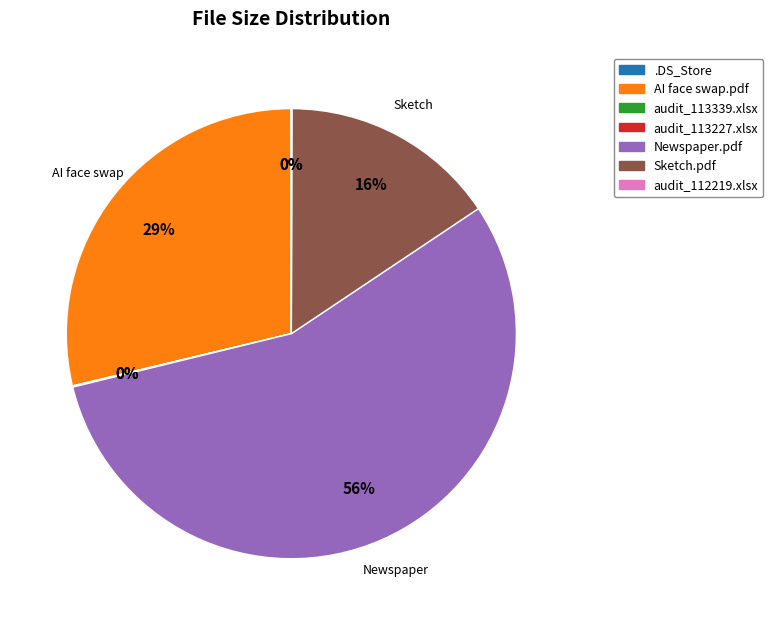

True or false: Sketch.pdf accounts for 16% of the total.

True